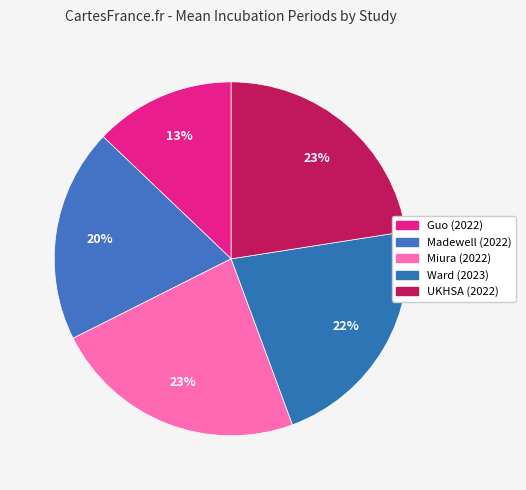

Count the number of slices in the pie.

5